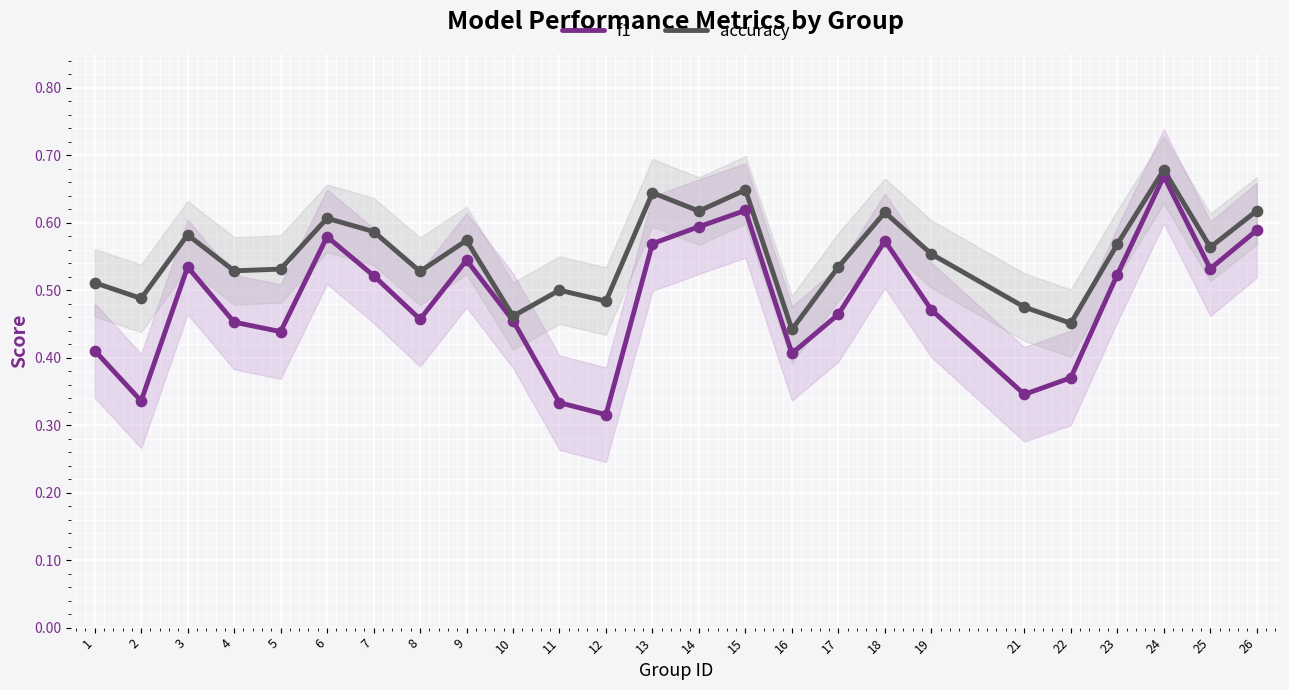

What is the total value across all series at 12?

0.8